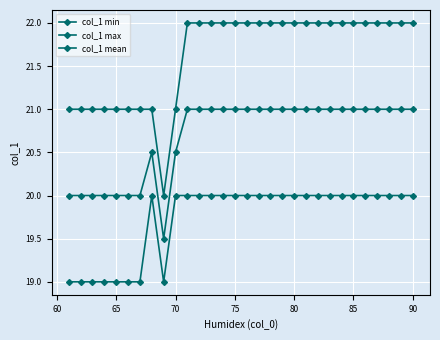

Does the chart have visible grid lines?

Yes